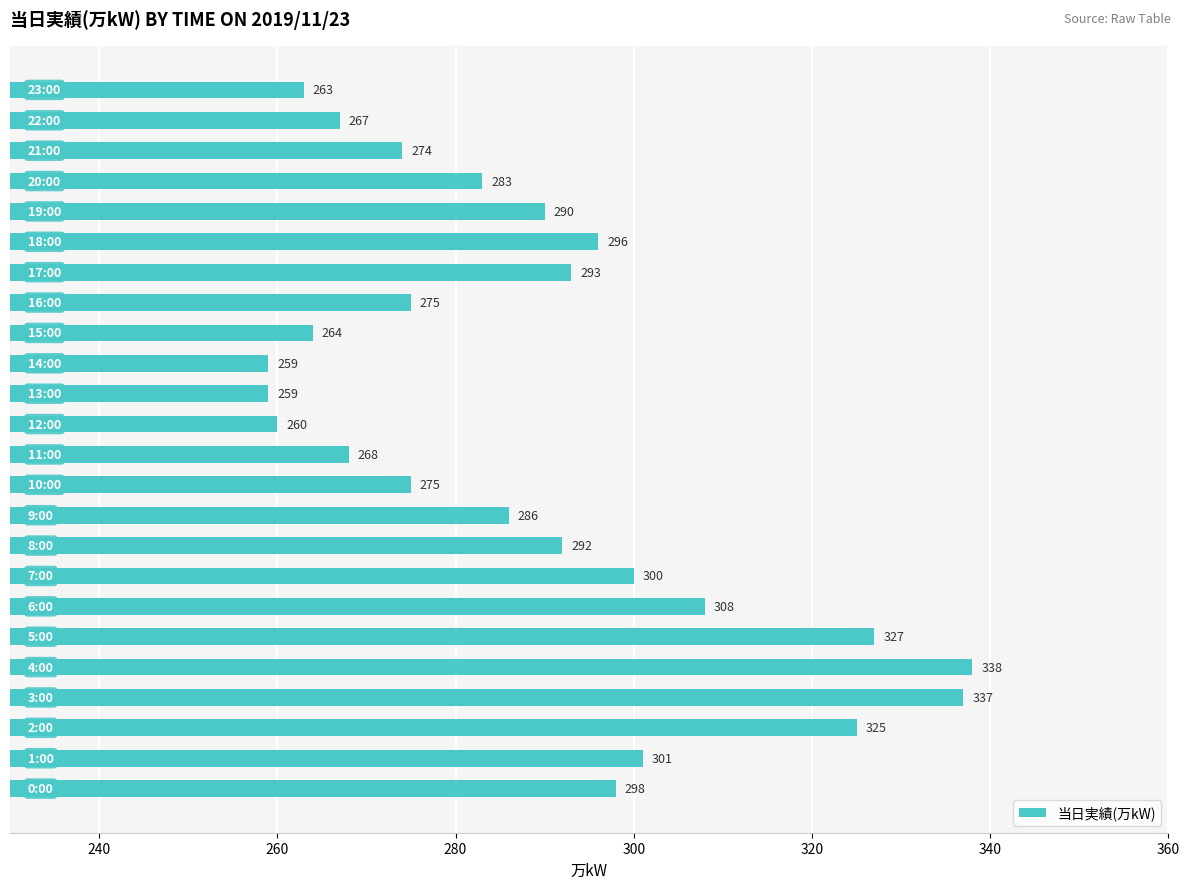

Reading bottom to top, what are all the values shown in this chart?

298	301	325	337	338	327	308	300	292	286	275	268	260	259	259	264	275	293	296	290	283	274	267	263